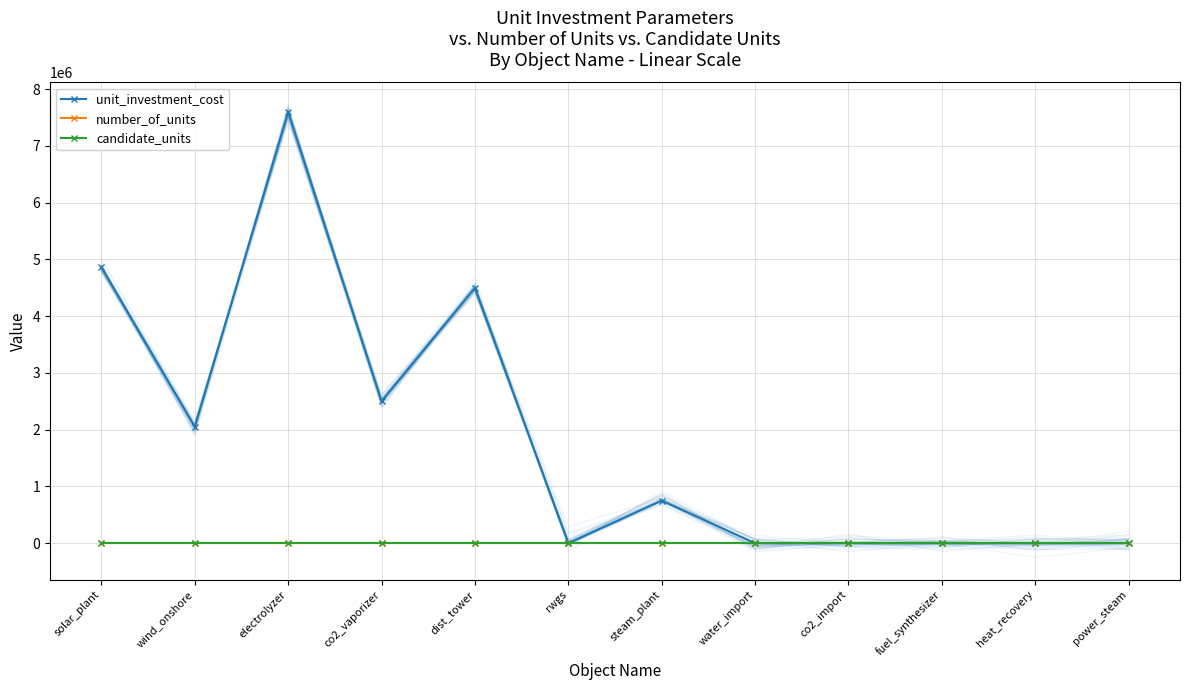

What is the value of the candidate_units point at the 3rd from the left?

1.0